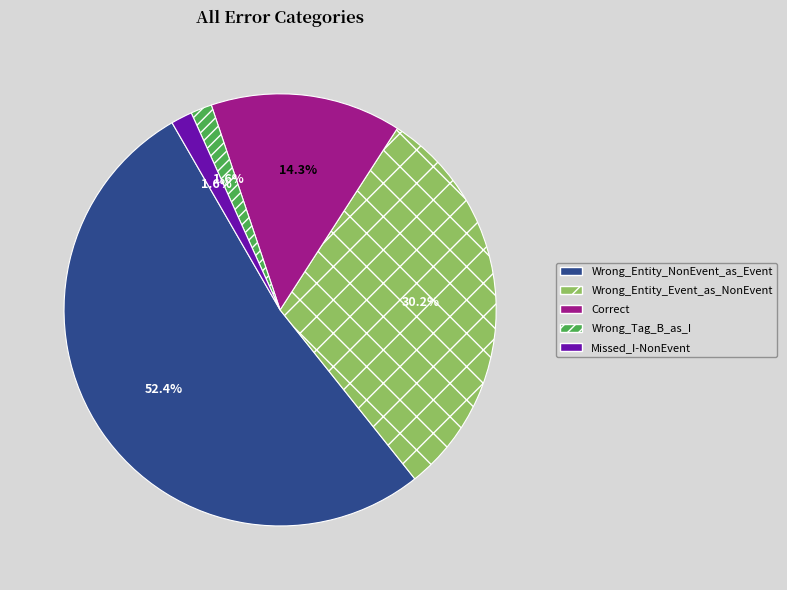

To the nearest percent, what portion does Wrong_Entity_Event_as_NonEvent represent?

30%